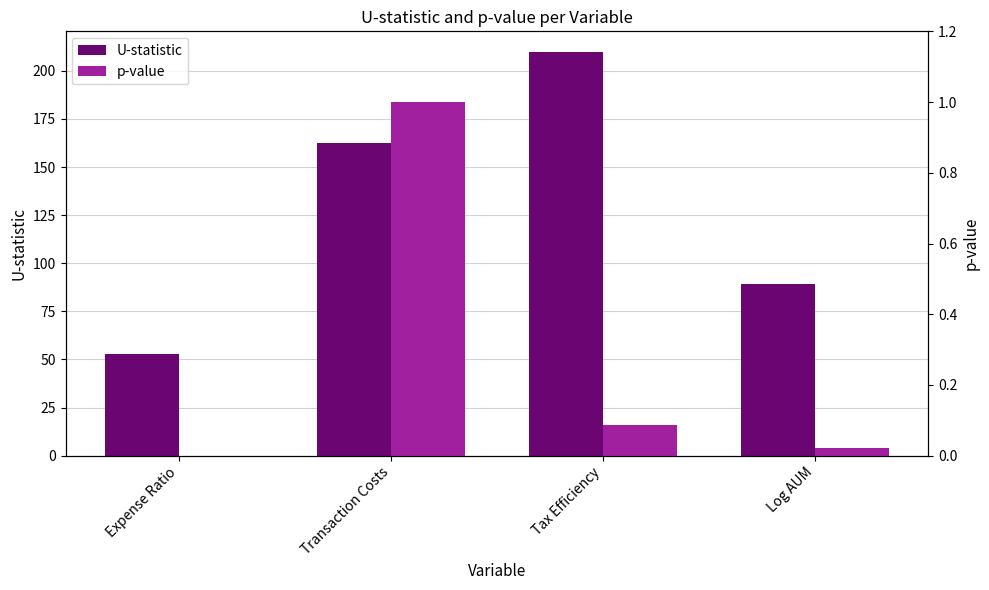

What is the label of the 3rd bar from the right?

Transaction Costs